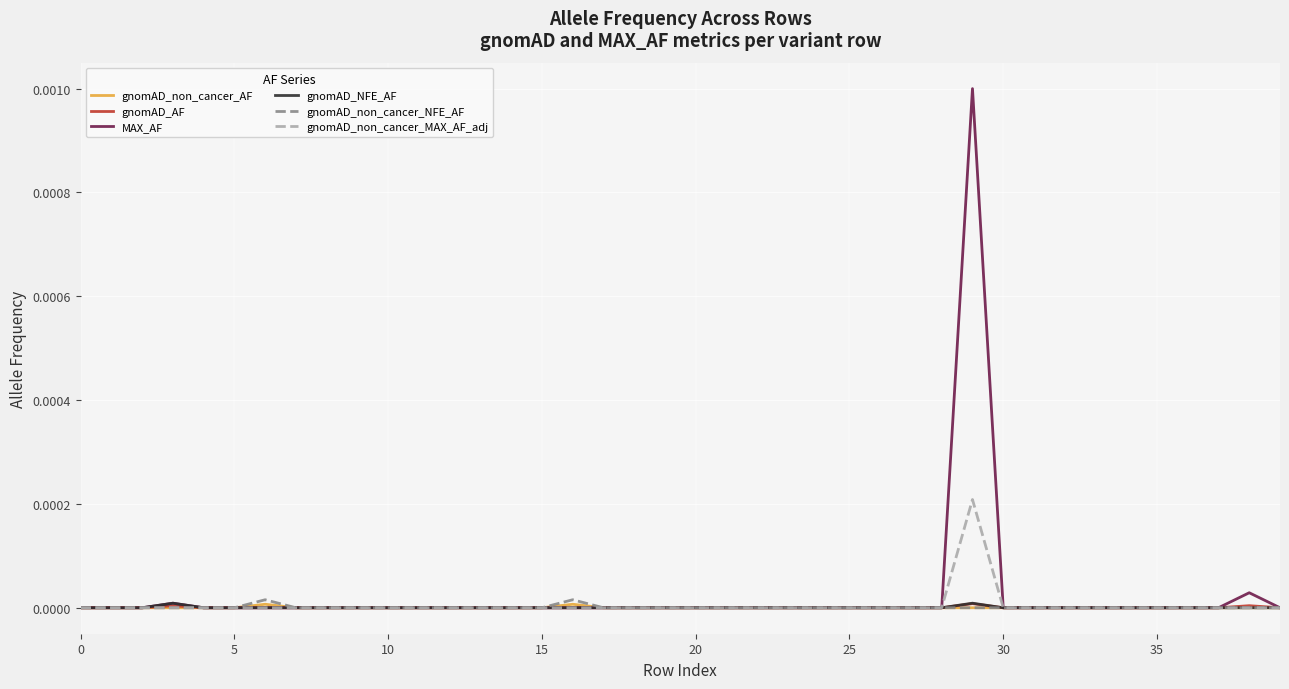

What are all the series names shown in the legend?

gnomAD_non_cancer_AF, gnomAD_AF, MAX_AF, gnomAD_NFE_AF, gnomAD_non_cancer_NFE_AF, gnomAD_non_cancer_MAX_AF_adj